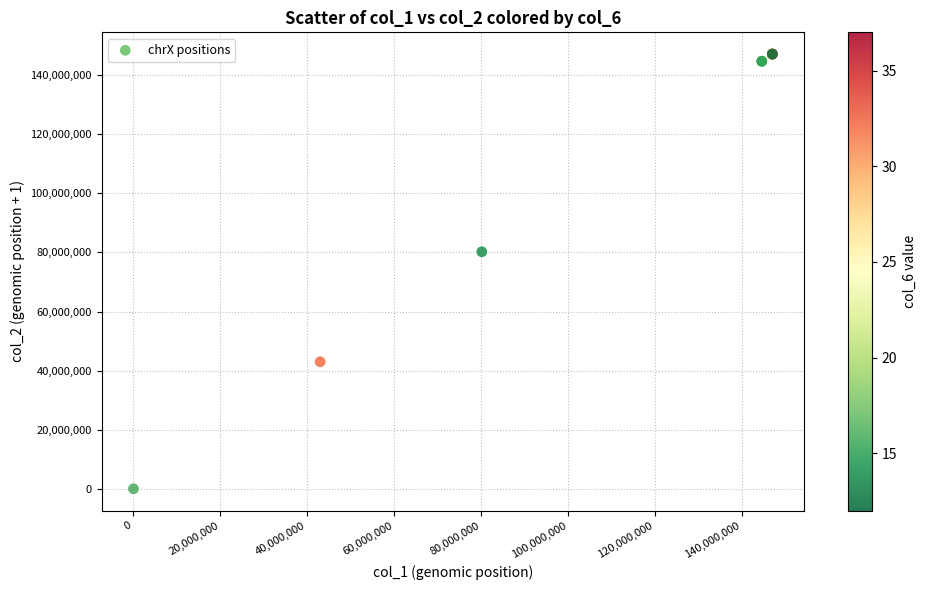

What Y value in the scatter plot is closest to 73573342?

80219171